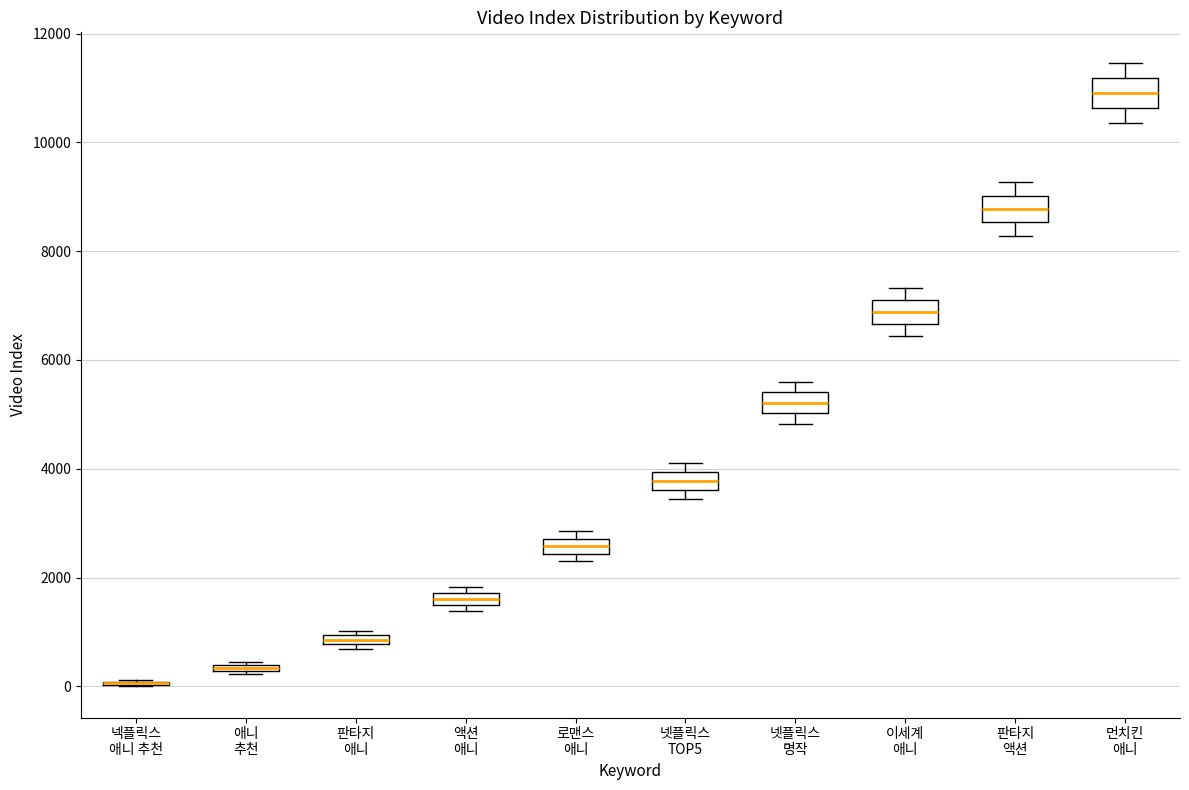

Where does the median line of the box for 액션 애니 sit on the y-axis? The values are not printed on the chart, so give them approximately, as read against the axis.

1600